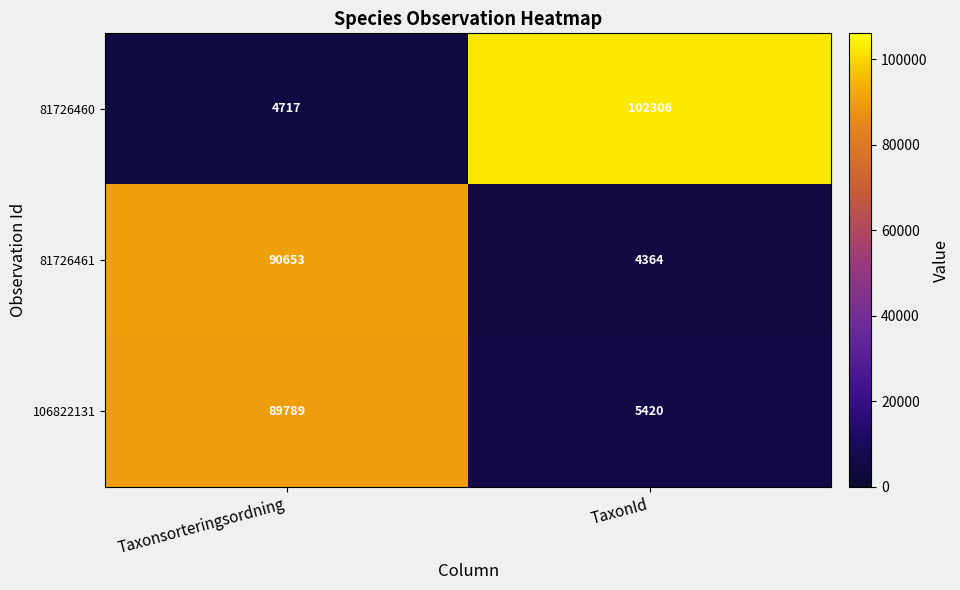

Reading left to right, extract all data points from this chart.

81726460: Taxonsorteringsordning=4717	TaxonId=102306
81726461: Taxonsorteringsordning=90653	TaxonId=4364
106822131: Taxonsorteringsordning=89789	TaxonId=5420